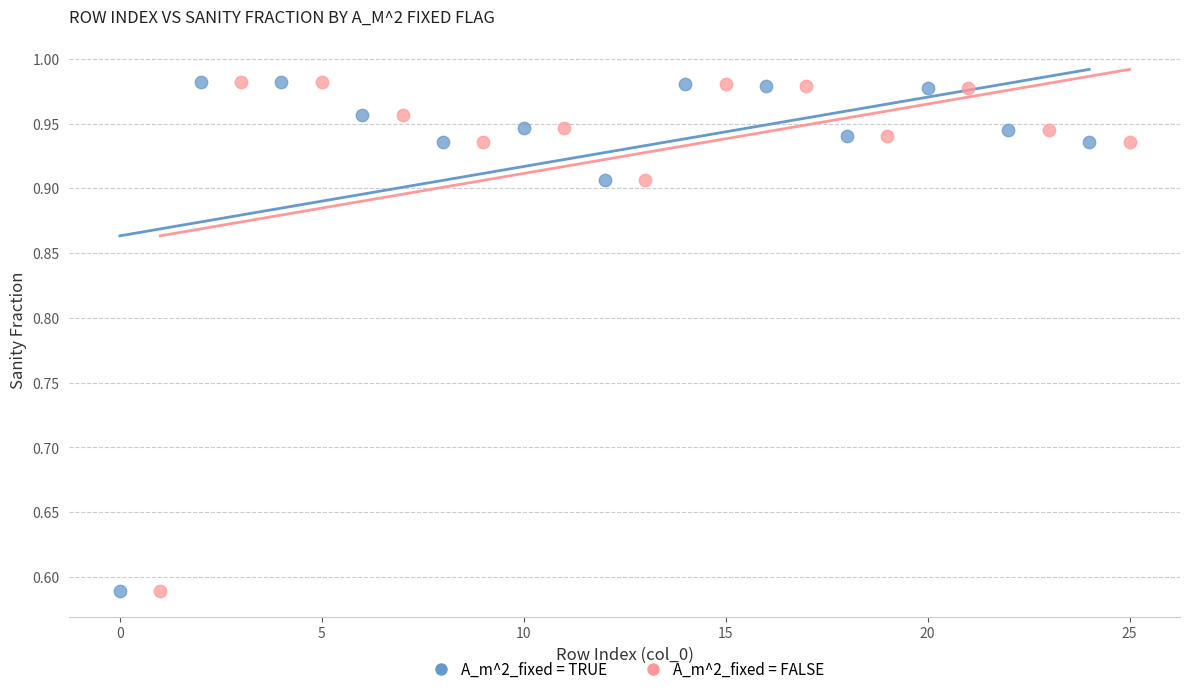

What are all the series names shown in the legend?

A_m^2_fixed = TRUE, A_m^2_fixed = FALSE